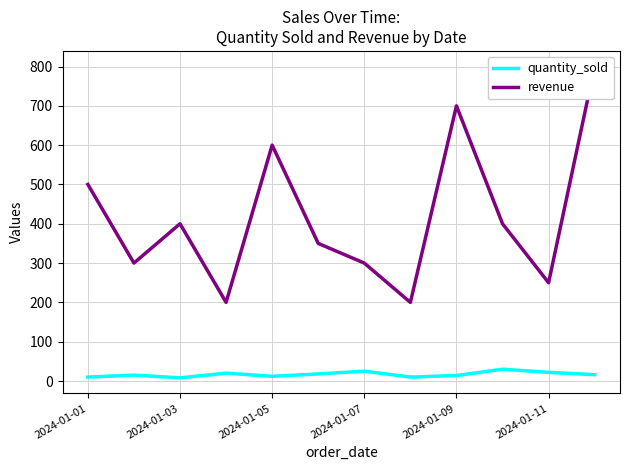

What are all the series names shown in the legend?

quantity_sold, revenue